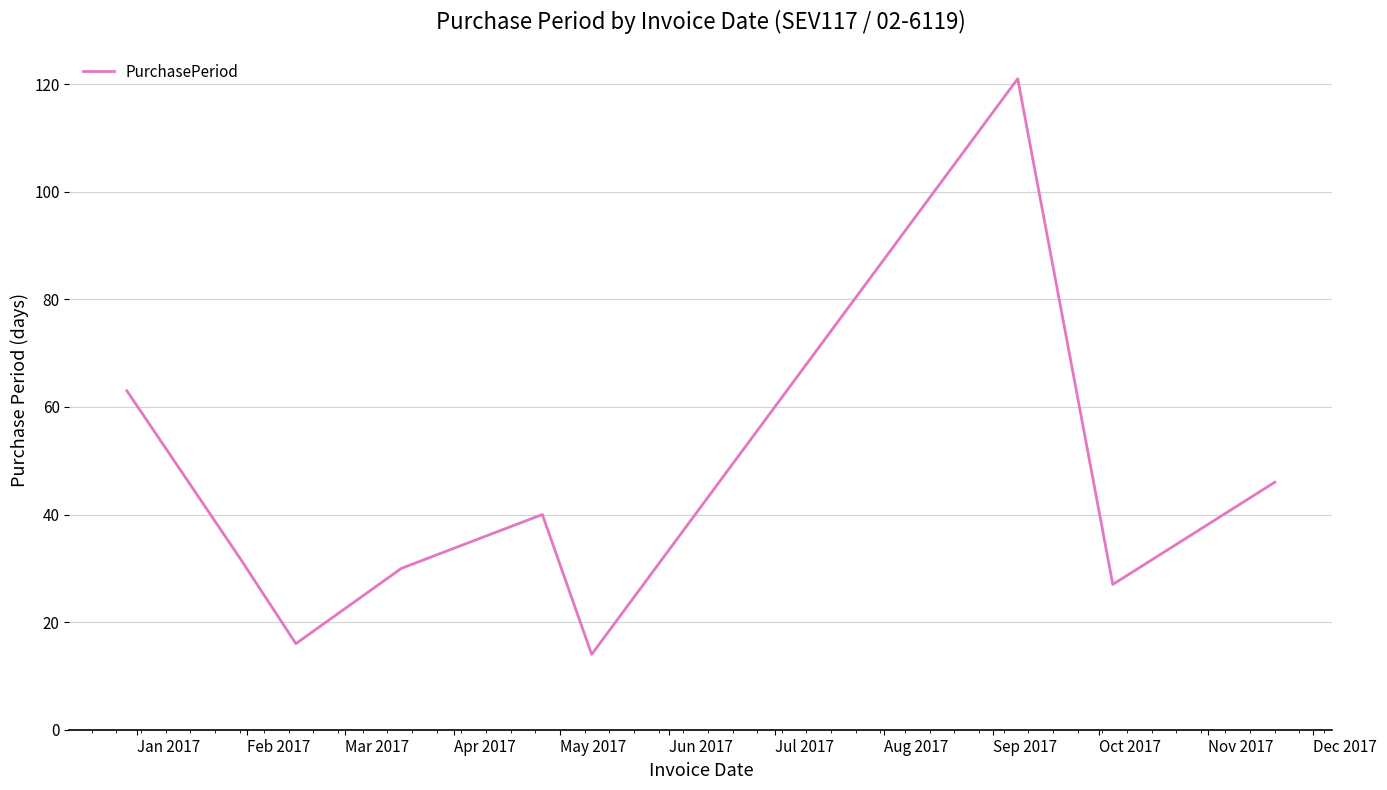

What is the difference between the maximum and minimum values?

107